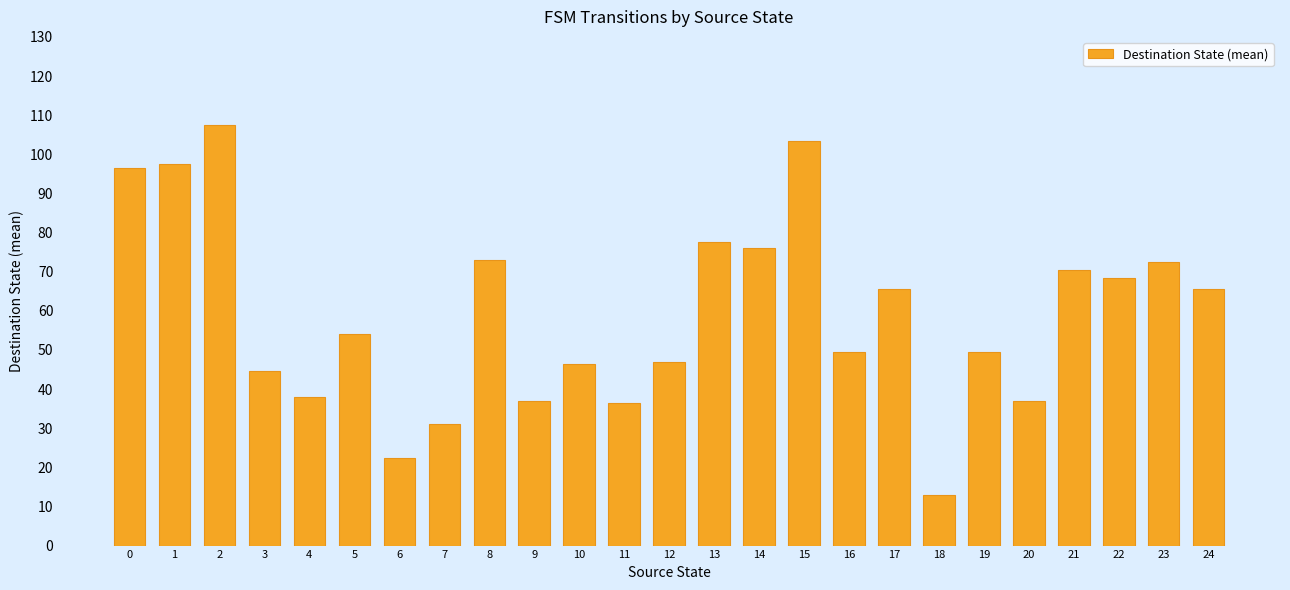

What is the value of the 5th bar from the left?

38.0